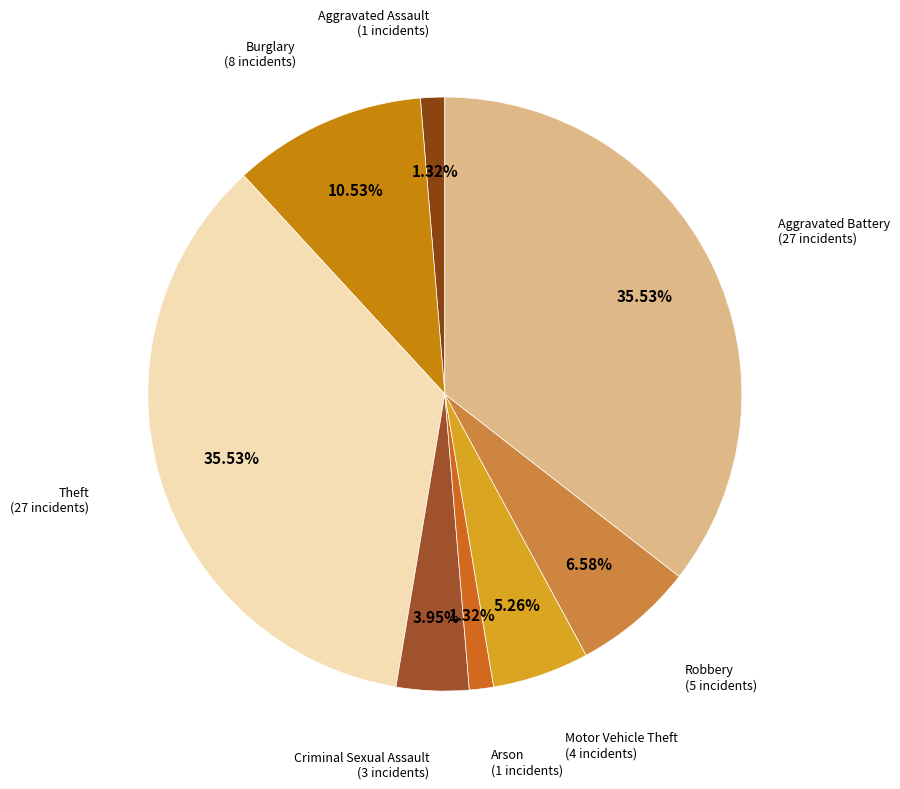

Is there a majority slice in this chart?

No